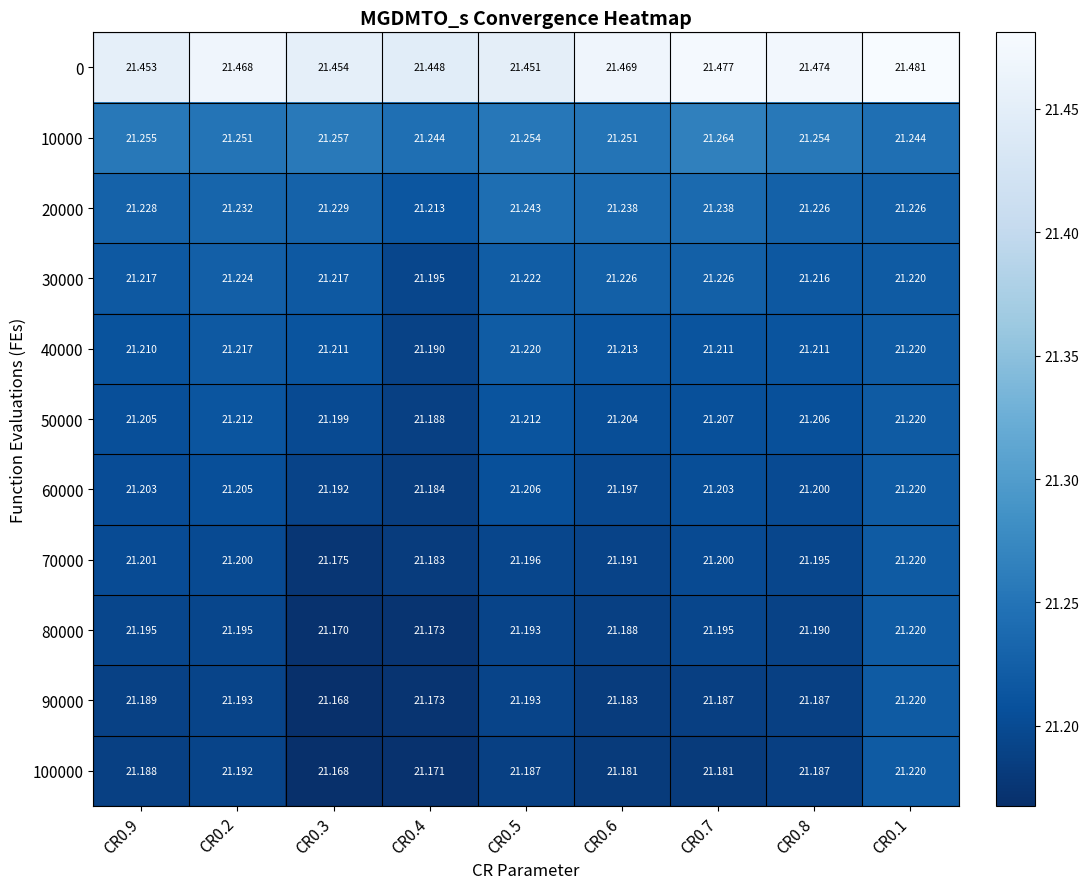

List the series in order of their peak value, highest first.

0, 10000, 20000, 30000, 40000, 50000, 60000, 70000, 80000, 90000, 100000